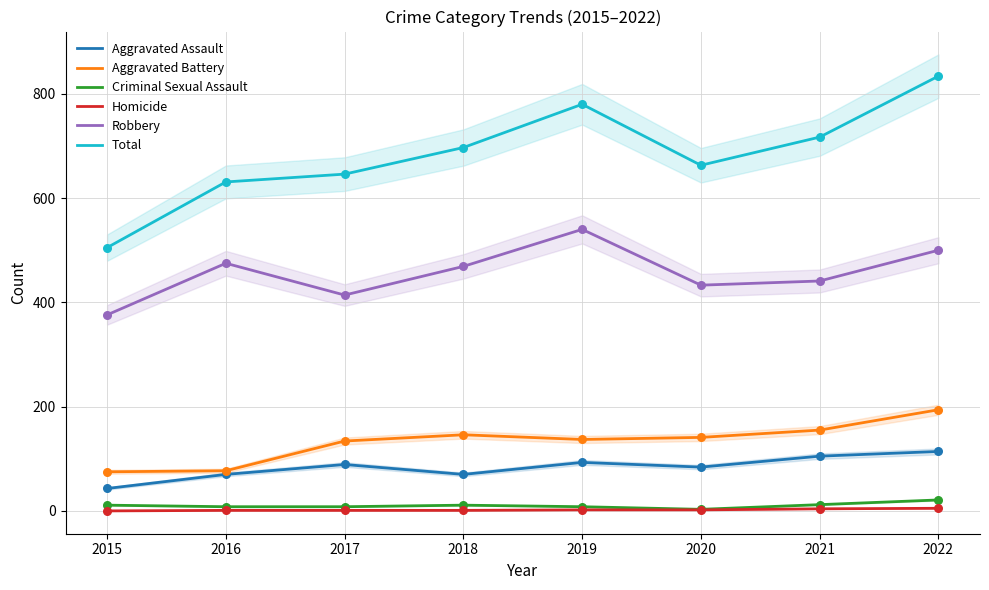

At which category is the sum across all series the highest?

2022